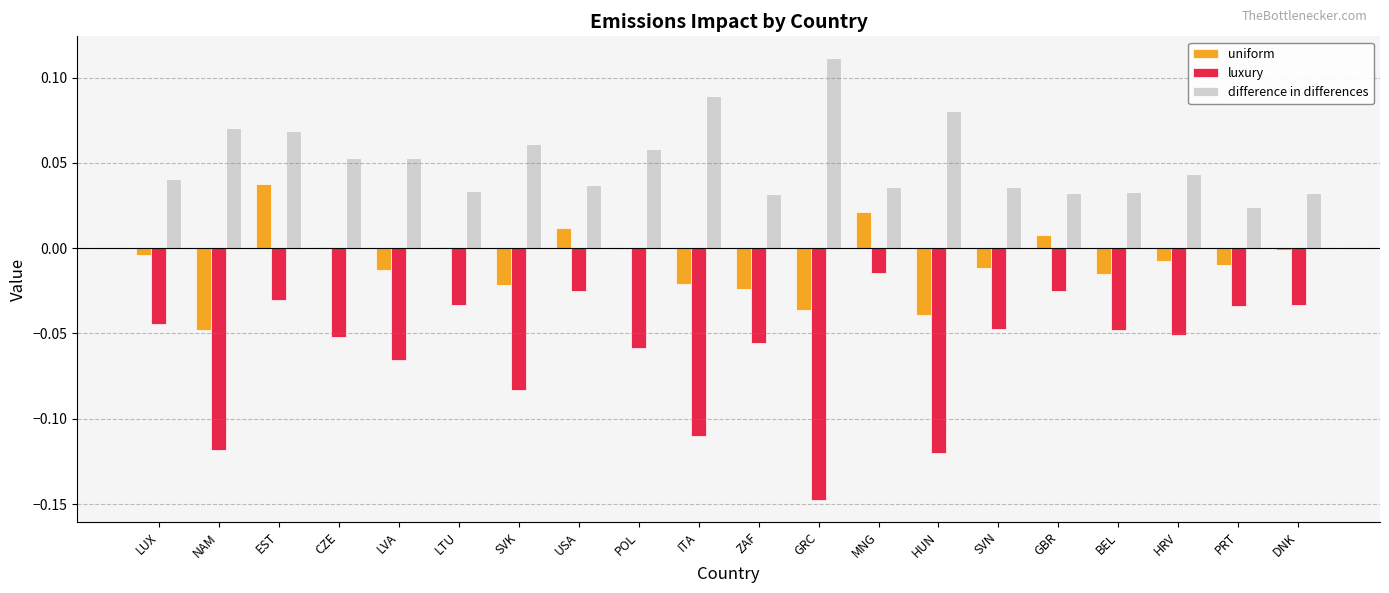

Which category has the highest value across all series?

GRC